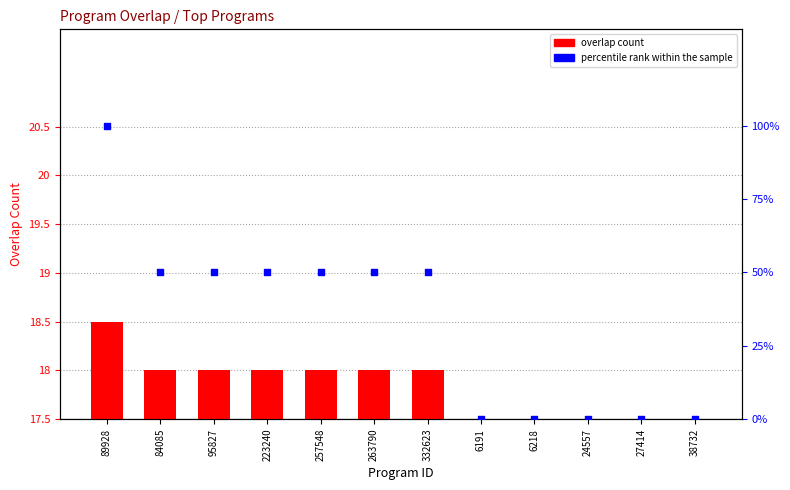

Which series has the largest Y range (max minus min)?

percentile rank within the sample